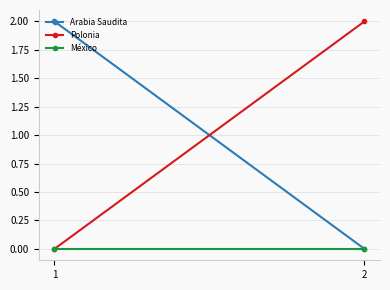

What is the difference between the highest and lowest values at 2?

2